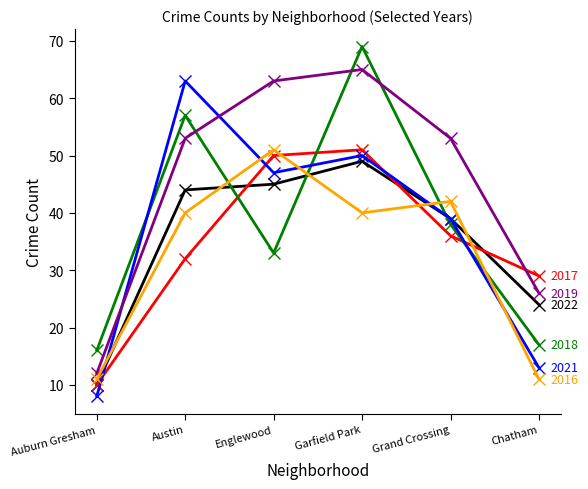

At which category is the sum across all series the highest?

Garfield Park